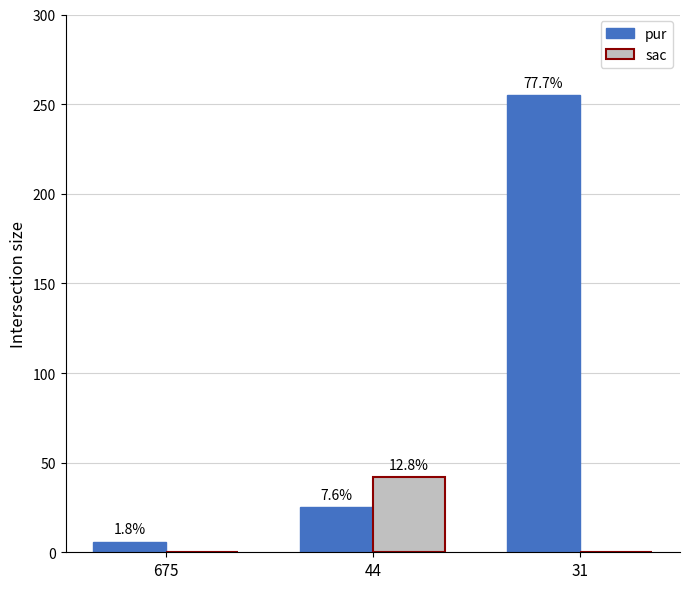

At 675, list the series in order from smallest to largest.

sac, pur